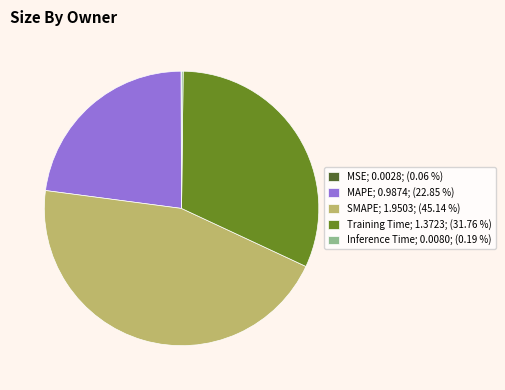

What is the largest slice in the pie chart?

SMAPE